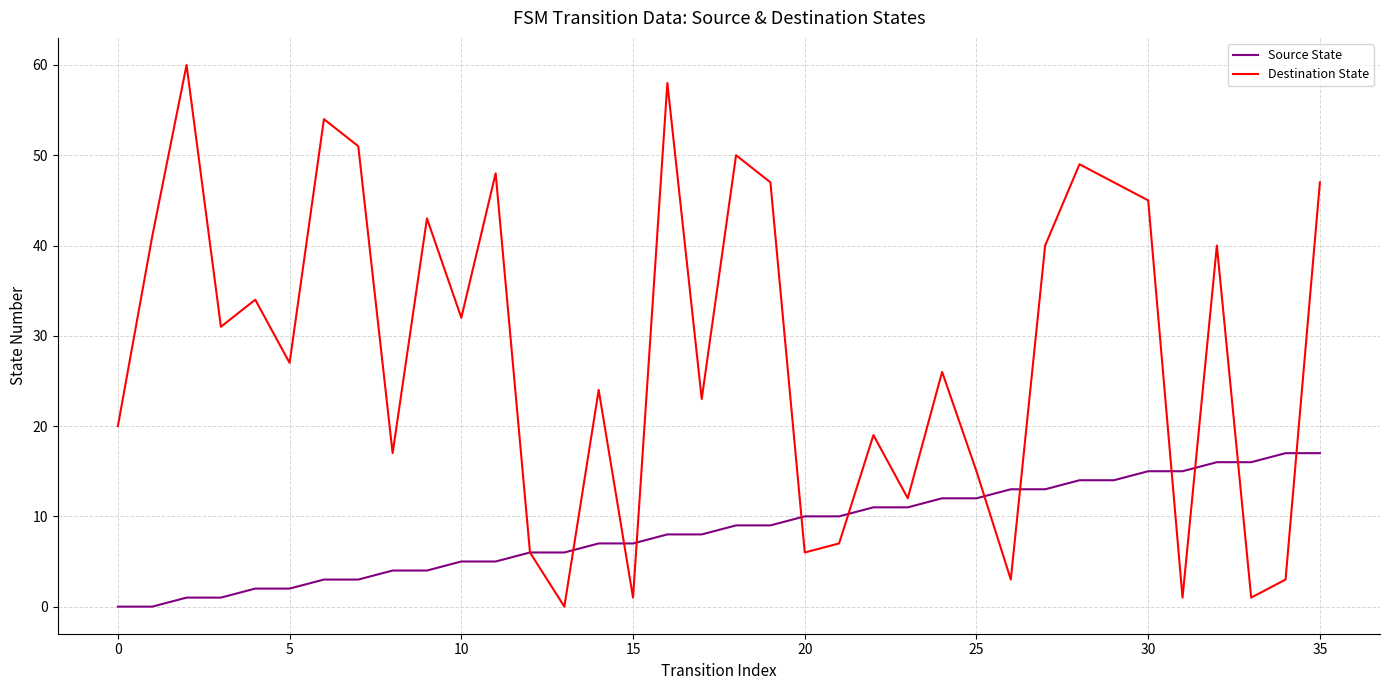

Which series has the largest total across all categories?

Destination State